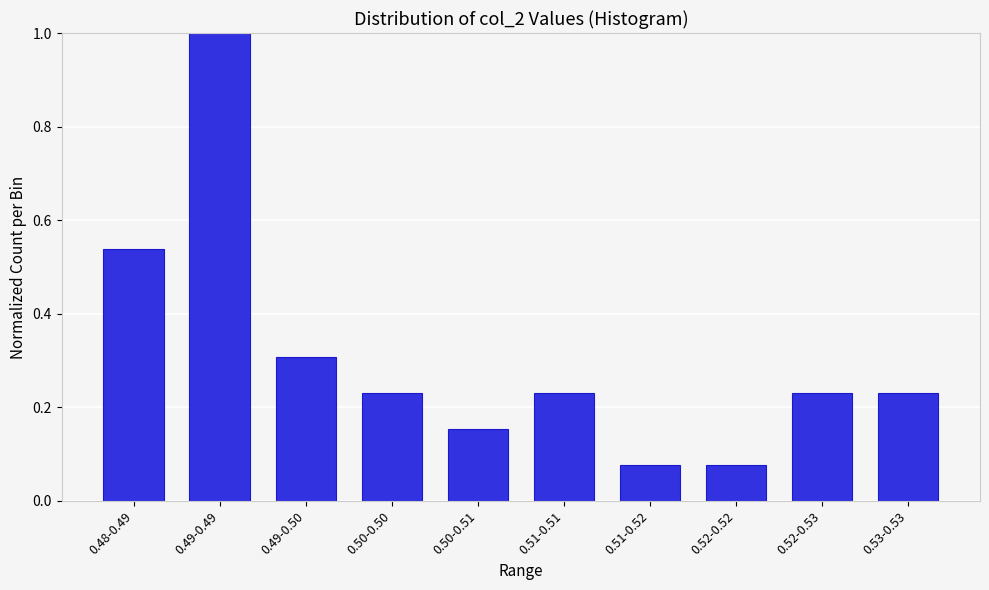

What is the difference between the maximum and second lowest values?

0.9